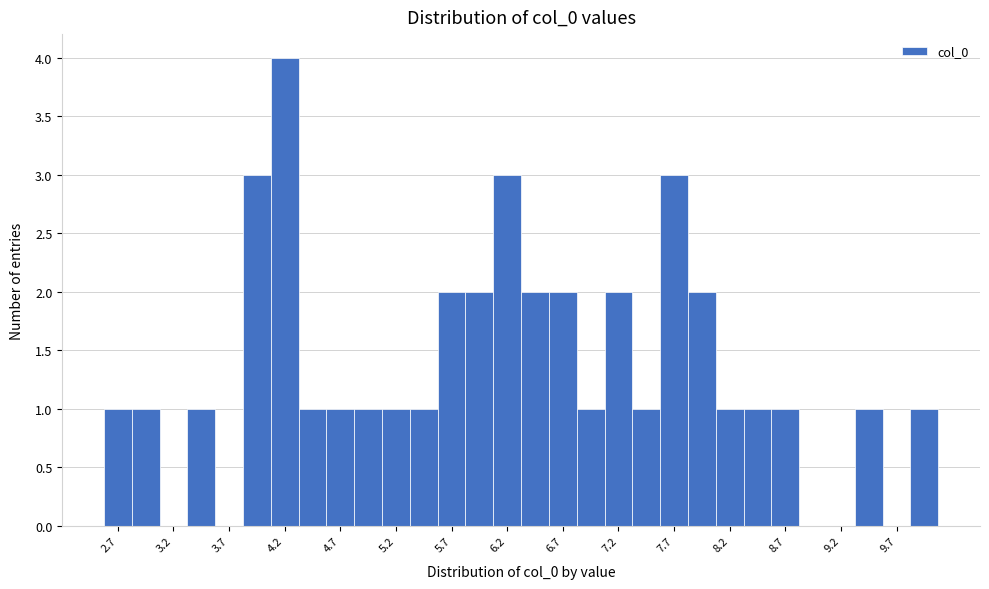

Read against the x-axis, roughly where is the centre of the tallest bar?

4.2